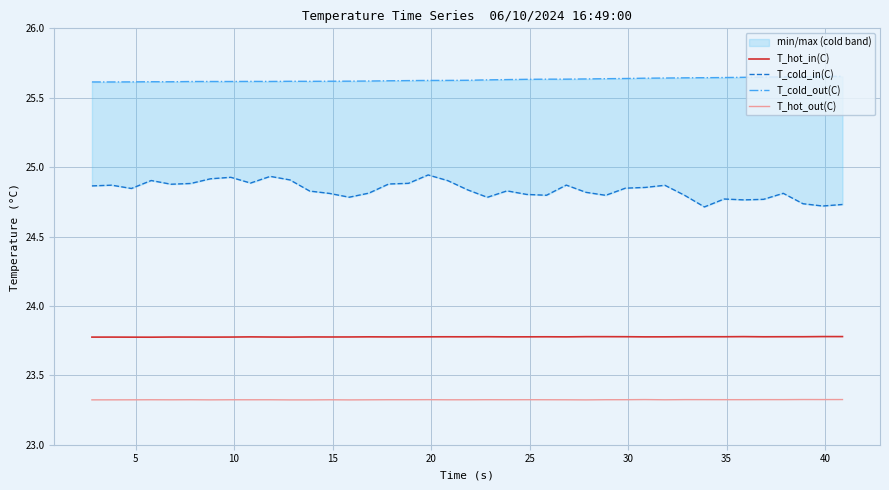

True or false: T_hot_in(C) and T_hot_out(C) intersect in this chart.

False